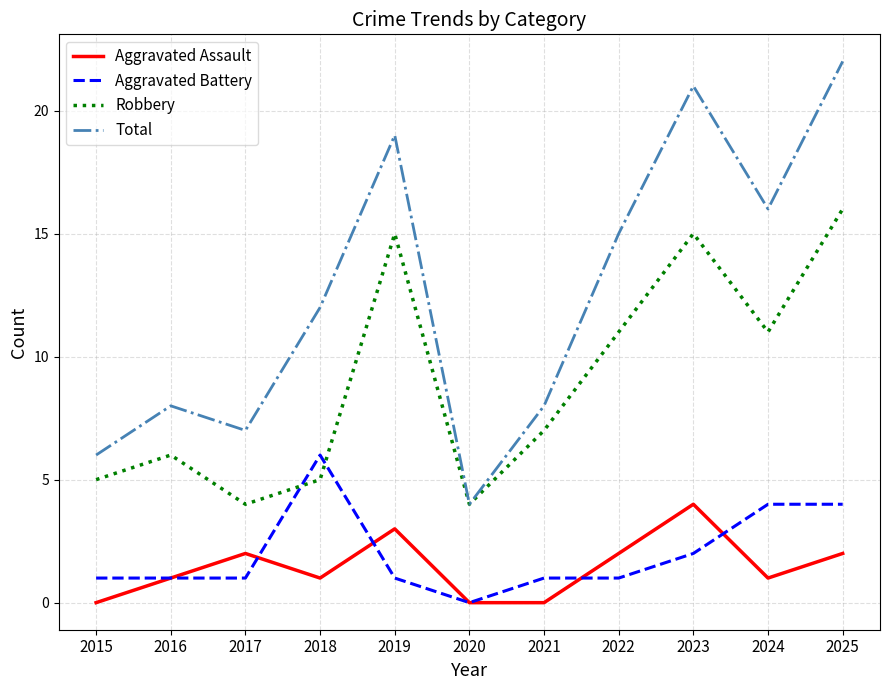

Reading left to right, transcribe all the data shown in this chart.

Aggravated Assault: 0	1	2	1	3	0	0	2	4	1	2
Aggravated Battery: 1	1	1	6	1	0	1	1	2	4	4
Robbery: 5	6	4	5	15	4	7	11	15	11	16
Total: 6	8	7	12	19	4	8	15	21	16	22